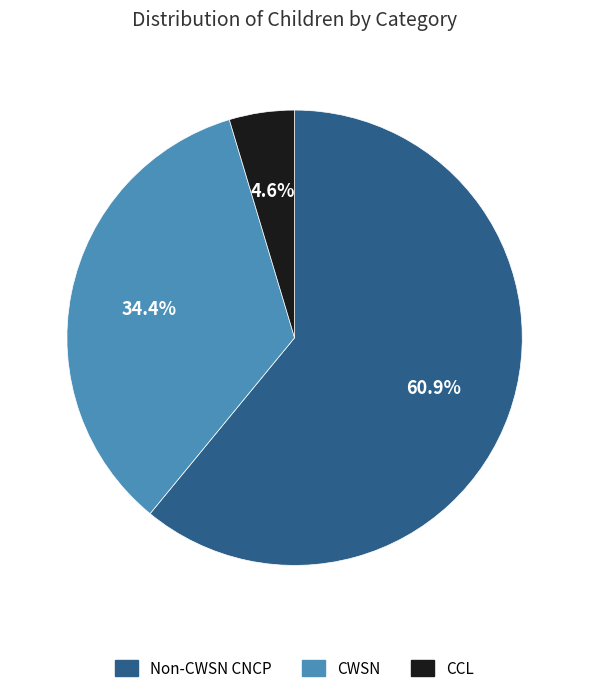

Do CWSN and Non-CWSN CNCP together represent more than half of the pie?

Yes